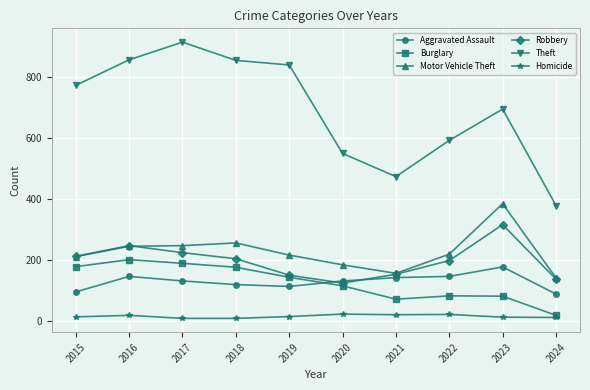

How many interior local peaks does the Robbery series have?

2